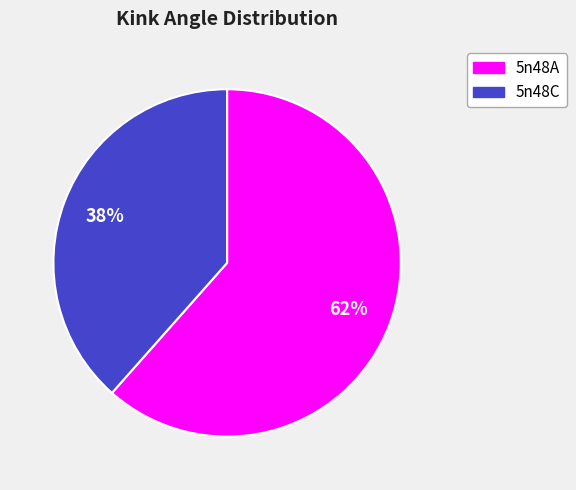

Which has a higher value, 5n48C or 5n48A?

5n48A